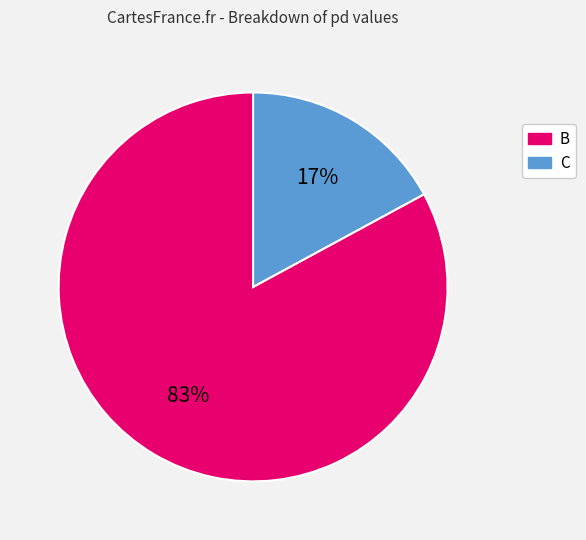

Combined, do B and C account for over 50%?

Yes